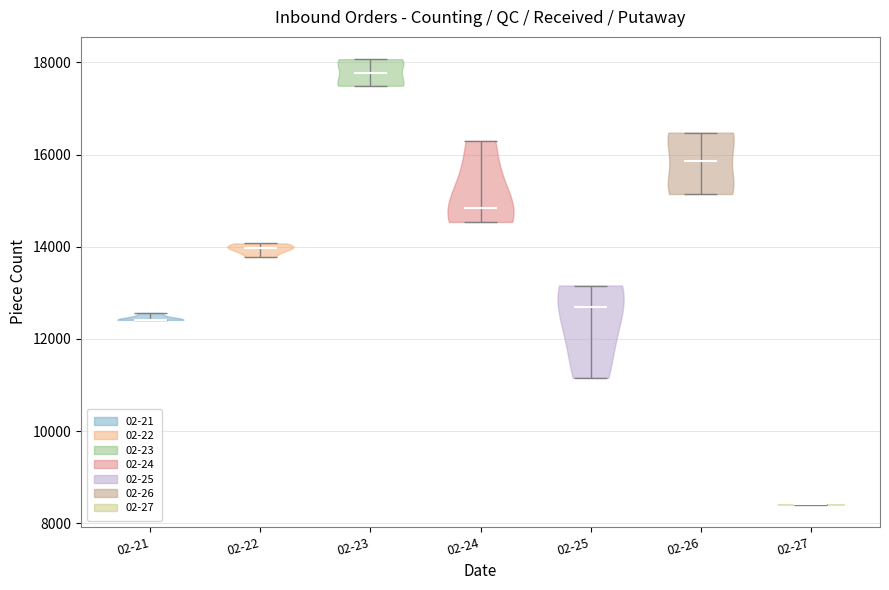

Which violin has the lowest median line?

02-27